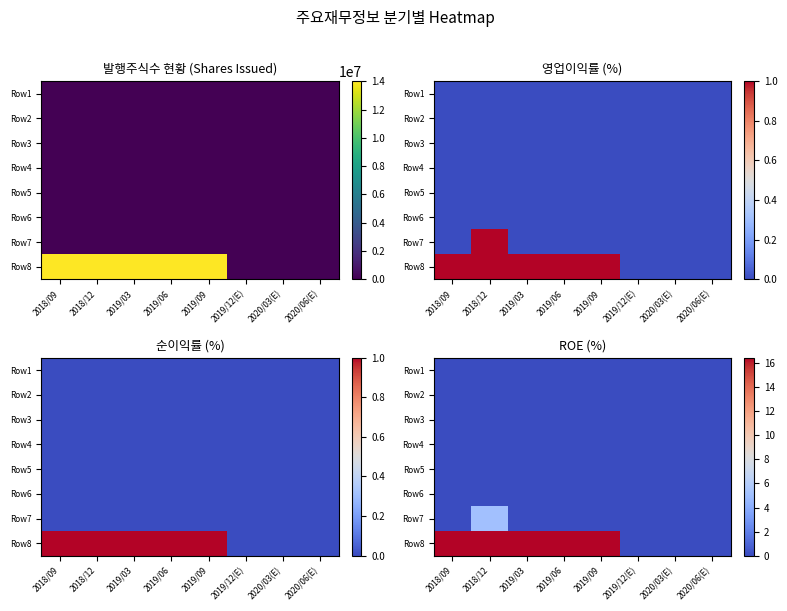

List the series in order of their peak value, lowest first.

Row1, Row2, Row3, Row4, Row5, Row6, Row7, Row8